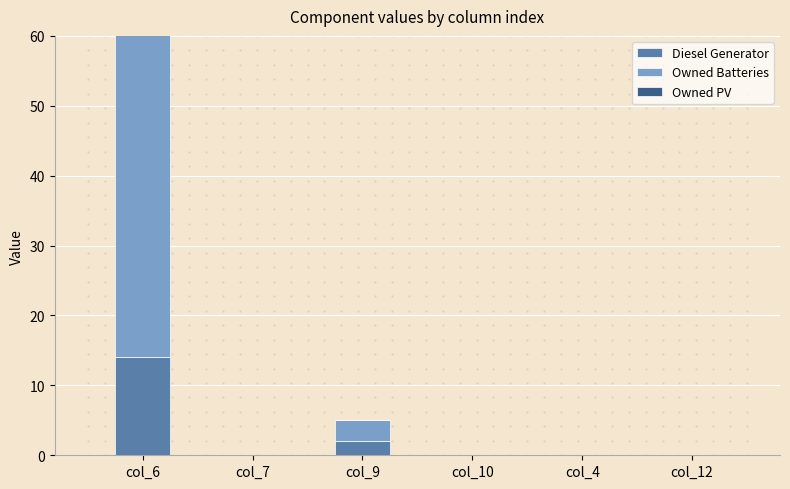

Which series changed the most between col_10 and col_4?

Diesel Generator